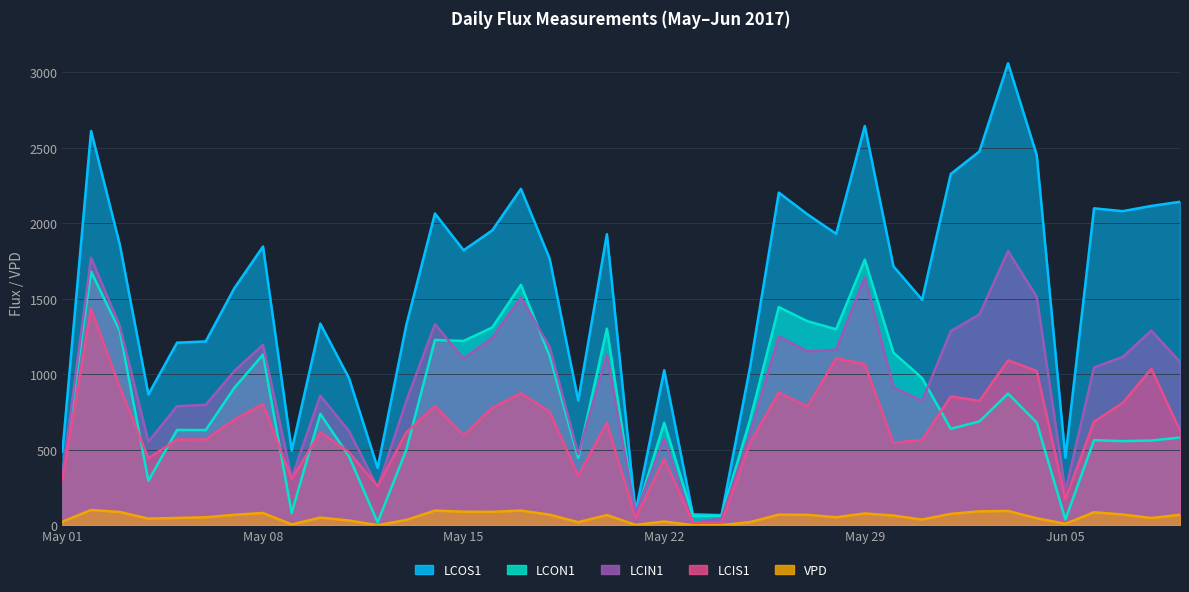

Which has a higher value, 2017-05-05 or 2017-06-06?

2017-06-06